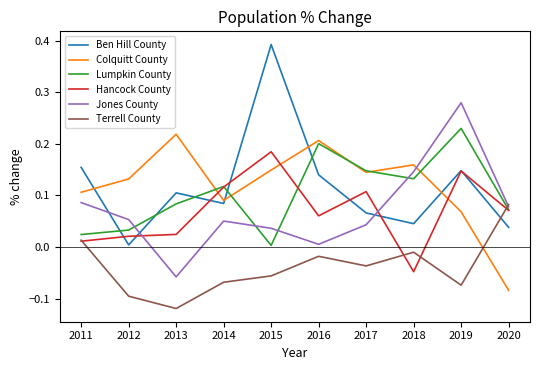

At which category is the sum across all series the highest?

2019